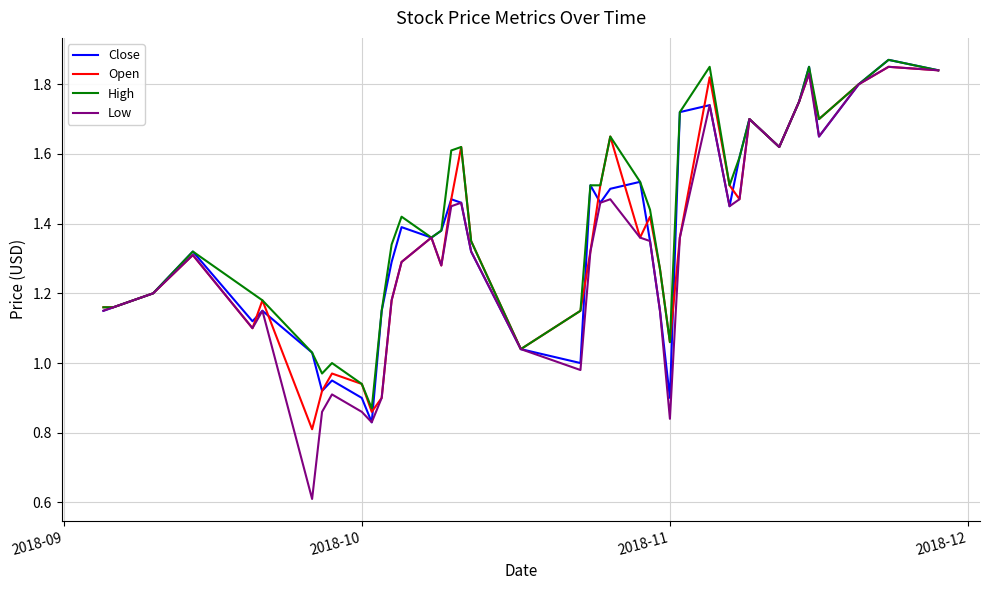

Which series has the widest spread of values?

Low